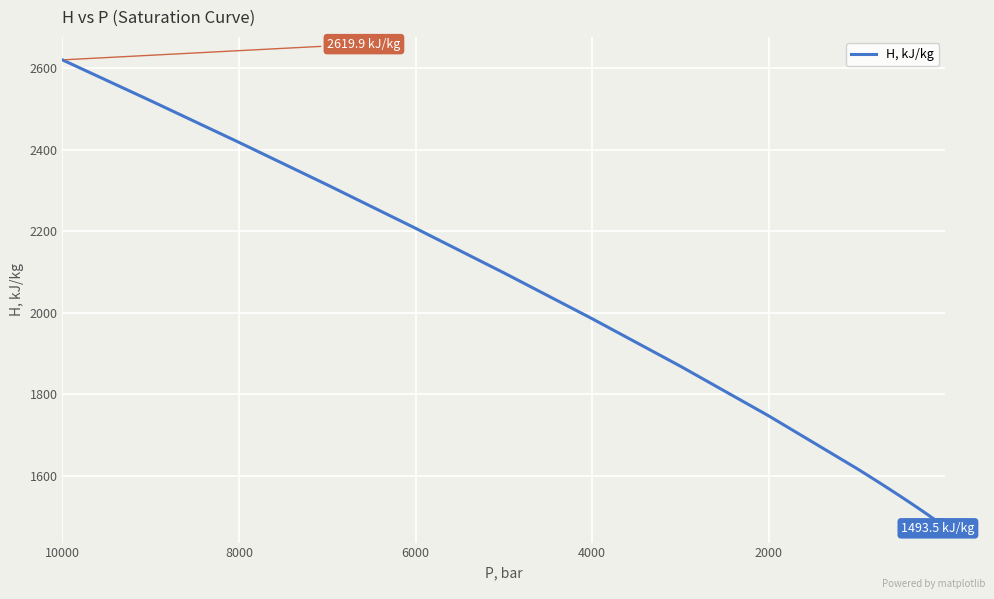

How many lines are shown in the chart?

1